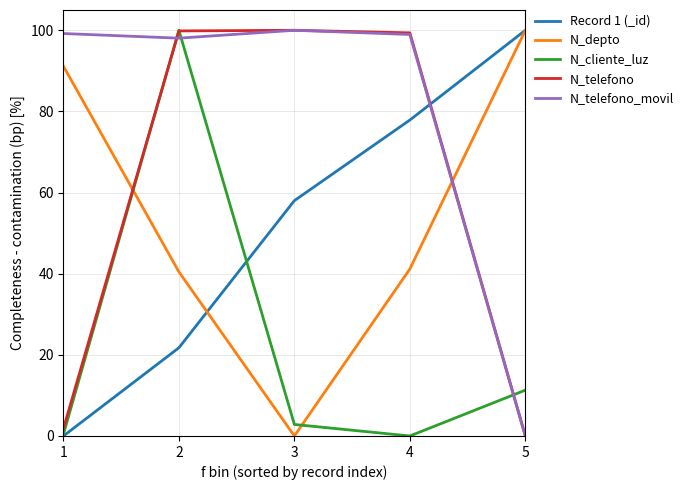

The N_depto series shows 59.5 at 3. True or false?

False